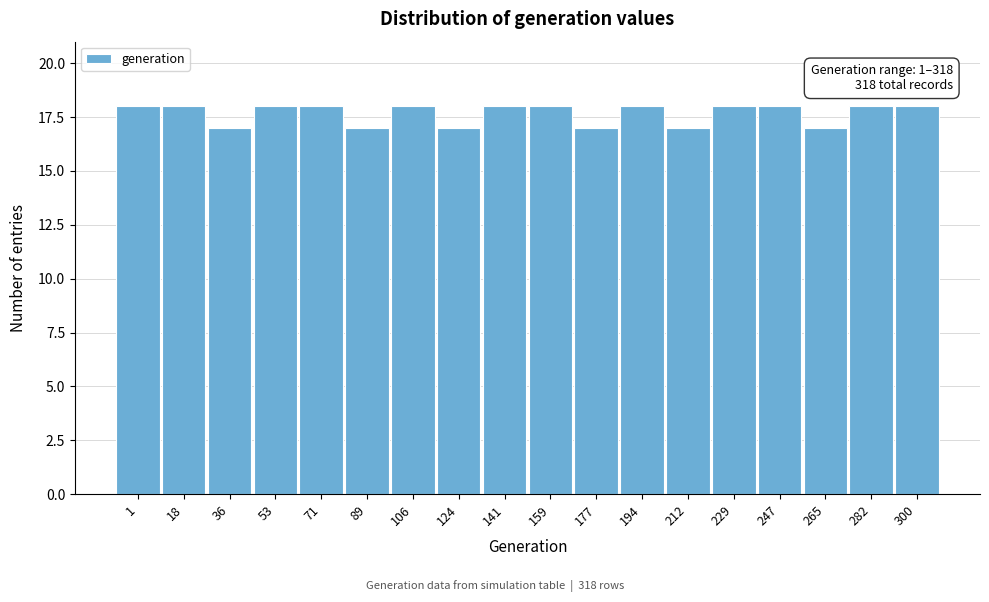

Reading left to right, list all the values displayed in this chart.

18	18	17	18	18	17	18	17	18	18	17	18	17	18	18	17	18	18